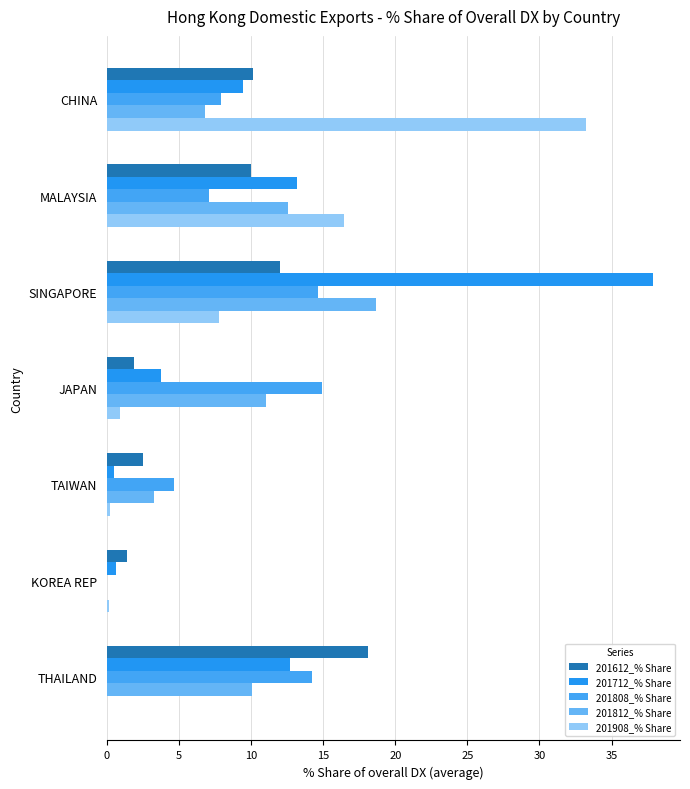

How many data points in 201712_% Share are above 9?

4